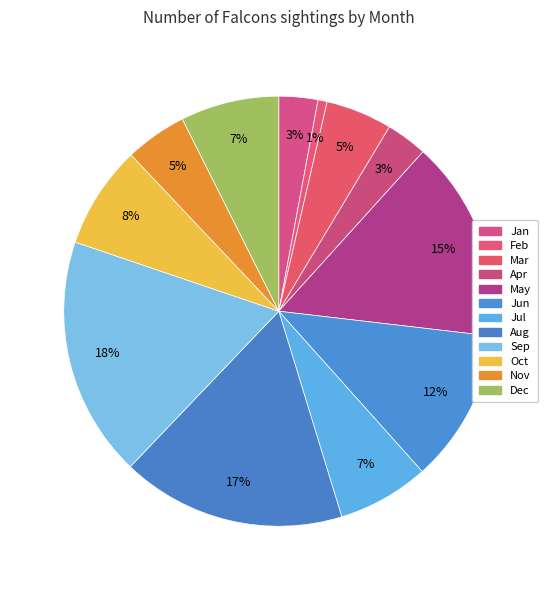

The Jun slice represents 12% of the pie. True or false?

True